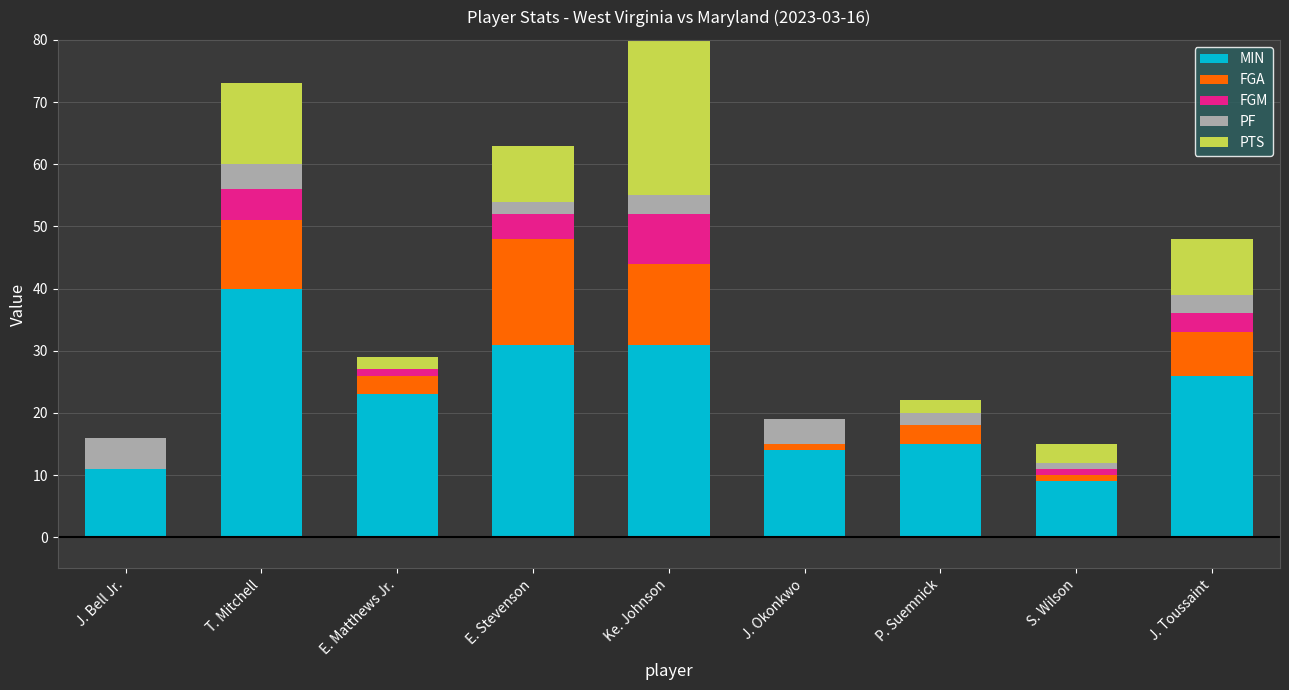

Is it true that PF equals 1 at Ke. Johnson?

False